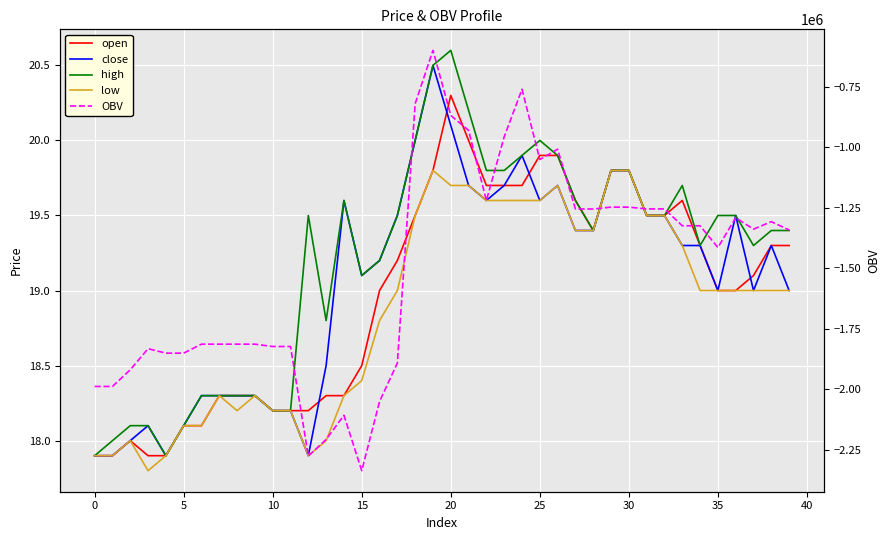

What is the average value of the close series?

19.0